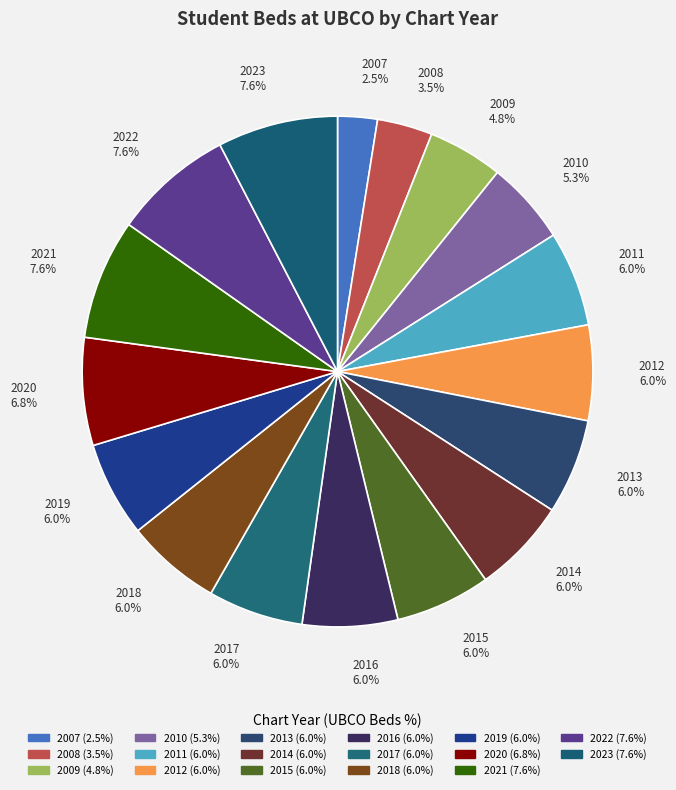

Approximately how many times larger is the value at 2023 compared to 2013?

1.3